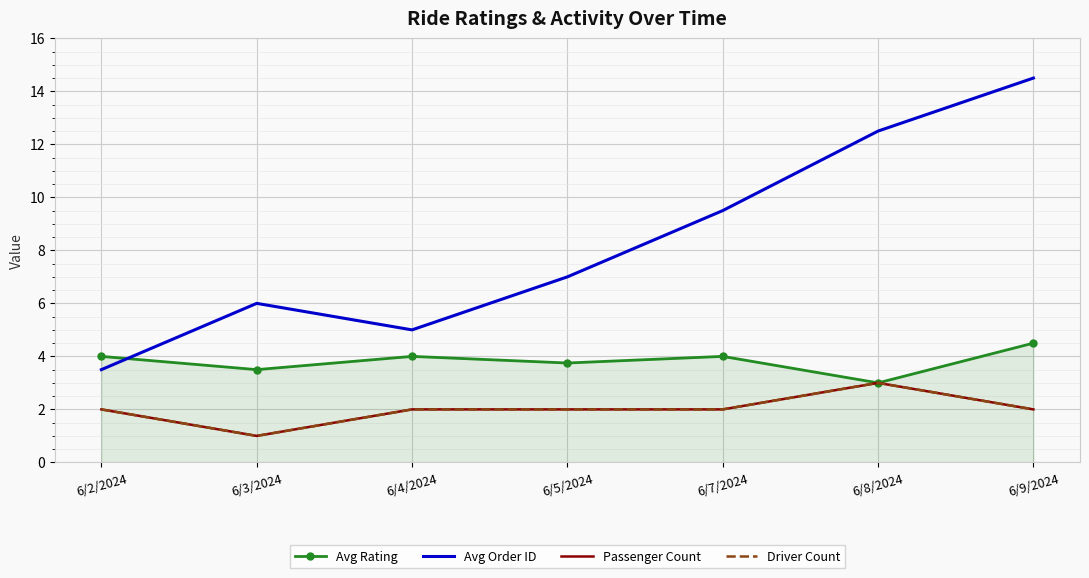

Is it true that Avg Rating equals 3.5 at 6/3/2024?

True